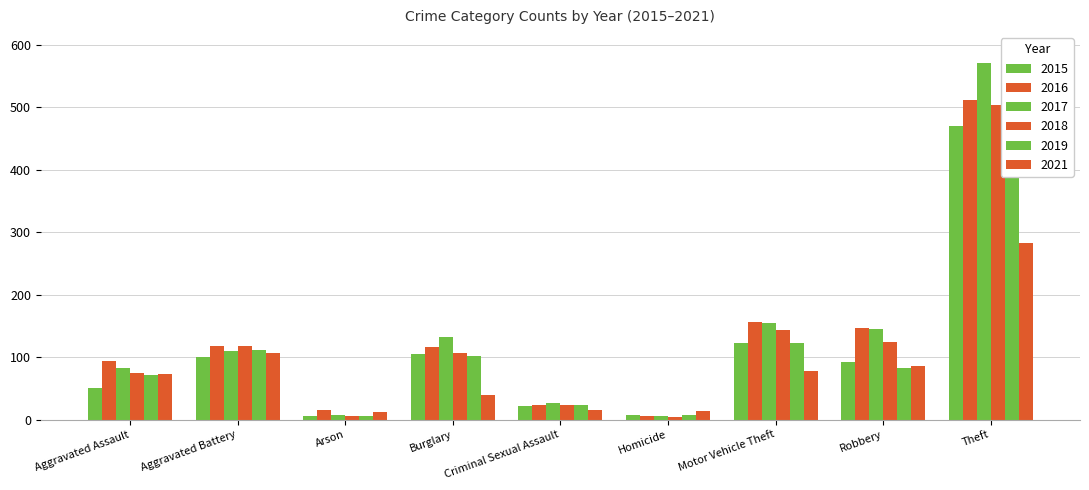

Where is 2018 nearest to the value 253?

Motor Vehicle Theft